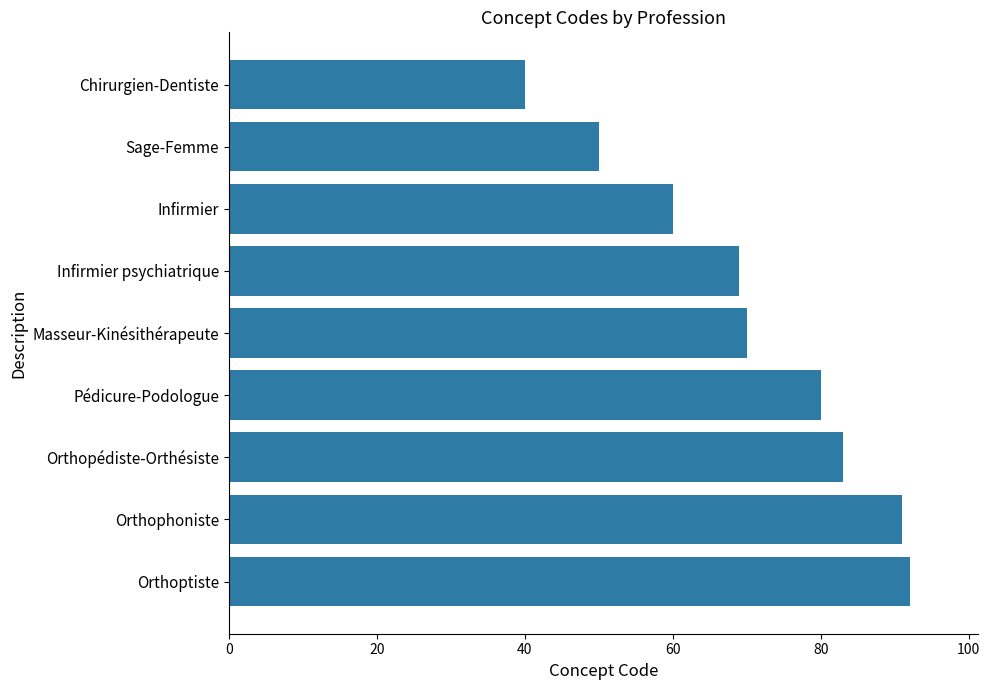

Rank the categories by value from highest to lowest.

Orthoptiste, Orthophoniste, Orthopédiste-Orthésiste, Pédicure-Podologue, Masseur-Kinésithérapeute, Infirmier psychiatrique, Infirmier, Sage-Femme, Chirurgien-Dentiste